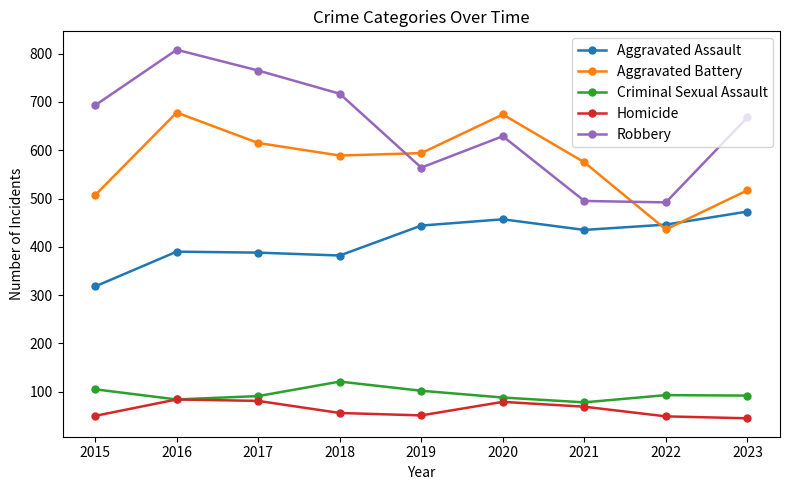

Which series has the largest total across all categories?

Robbery